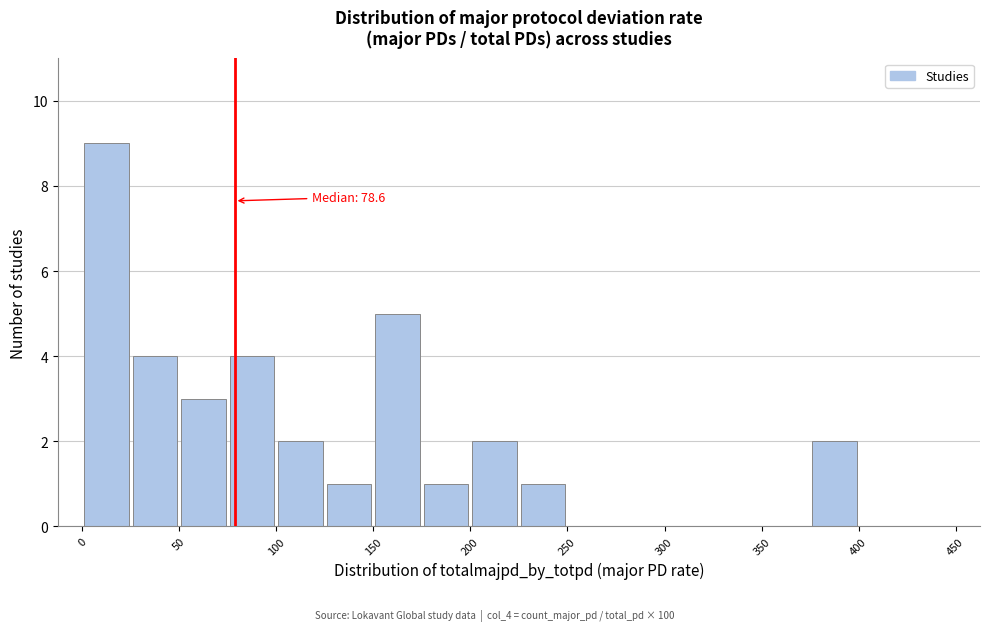

Which range on the x-axis has the tallest bar?

0 to 25